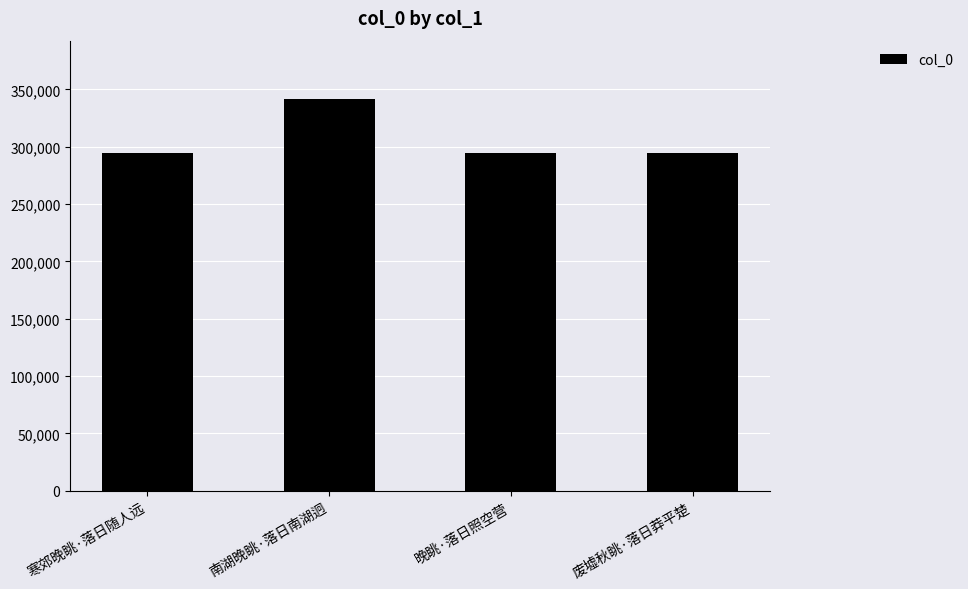

Read the value at 废墟秋眺·落日莽平楚, to the nearest 100.

294400